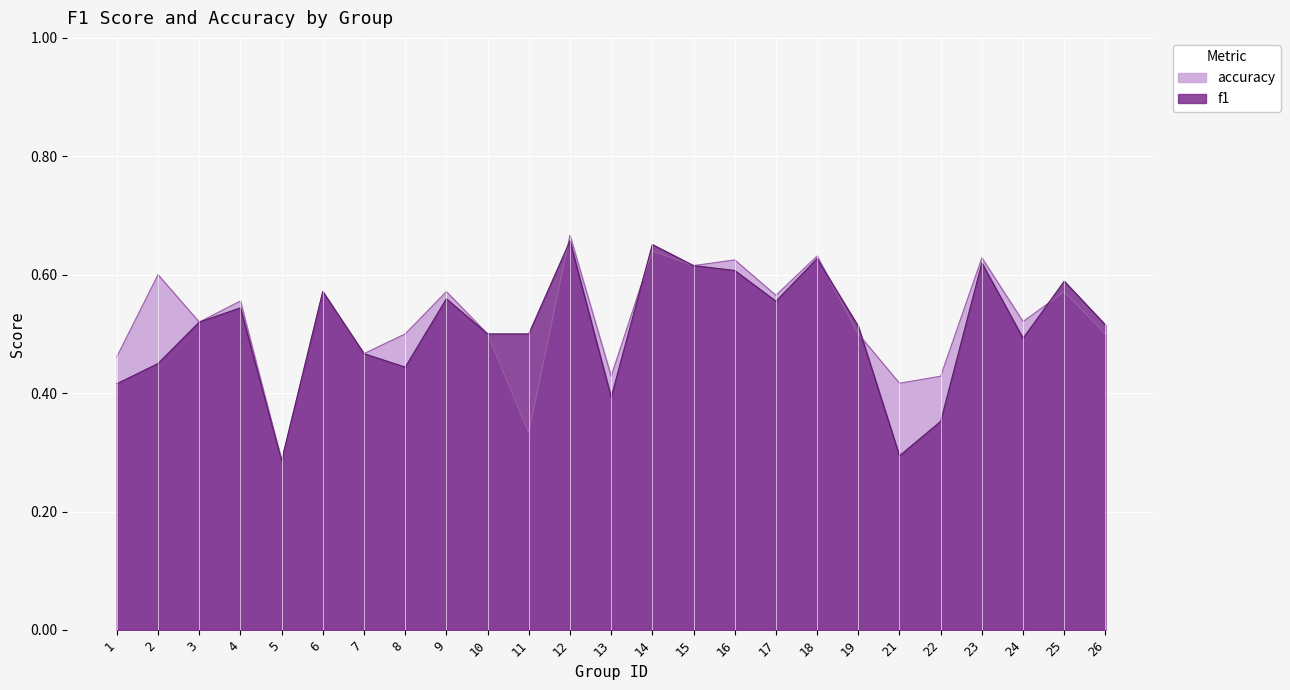

At which category does the chart reach its peak across all series?

12